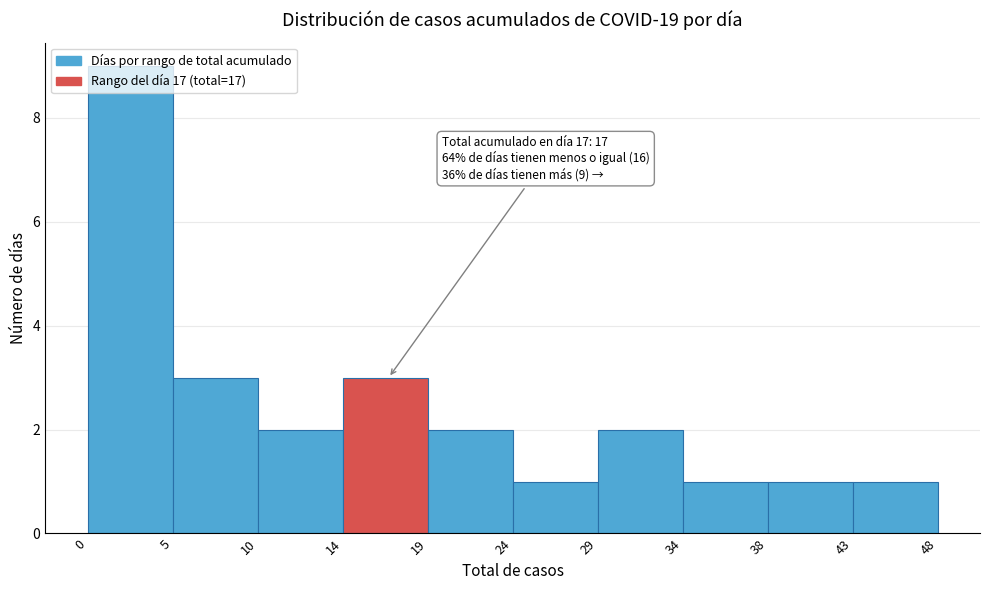

Which range on the x-axis has the tallest bar?

0 to 5